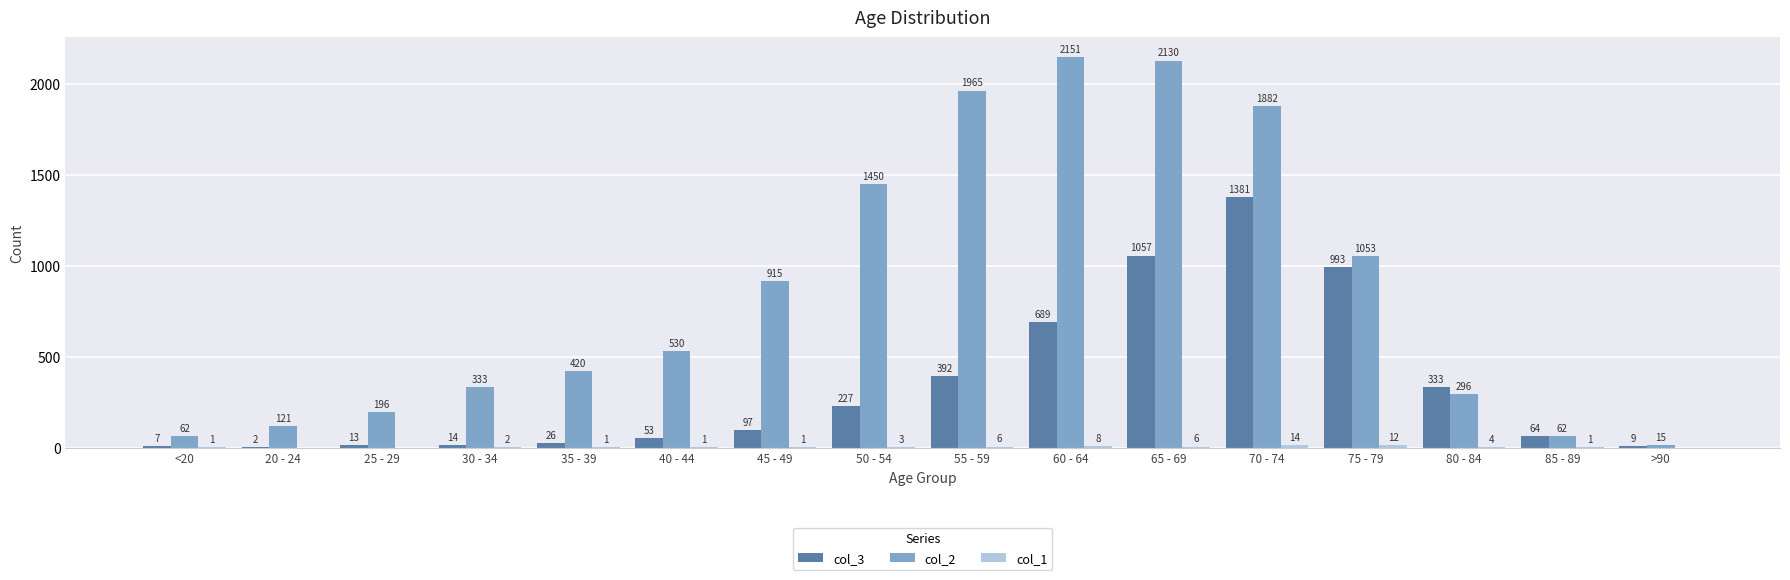

Where is col_2 nearest to the value 1083?

75 - 79